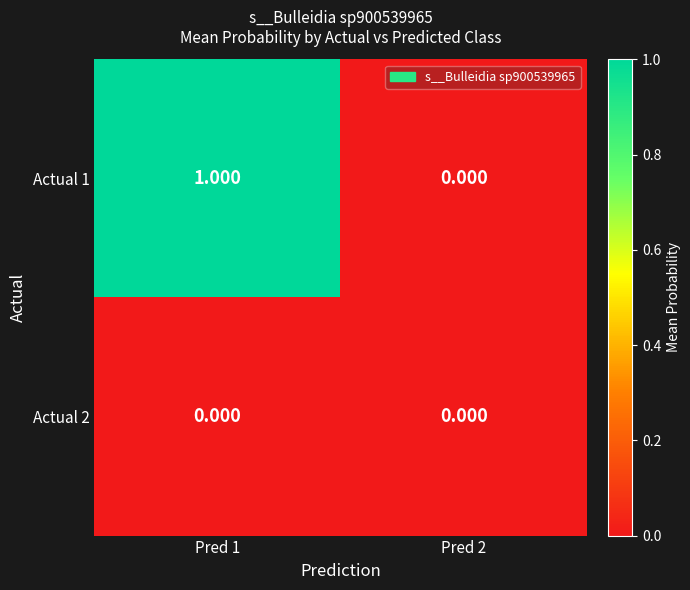

Which series has the widest spread of values?

Actual 1